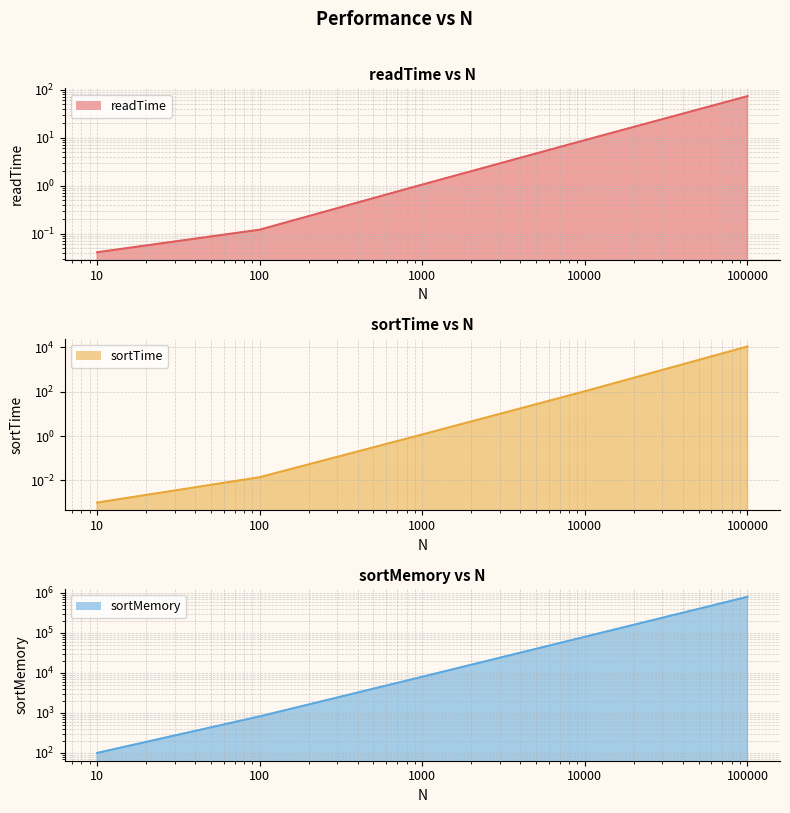

Between 10 and 1000, which series saw the biggest shift?

sortMemory